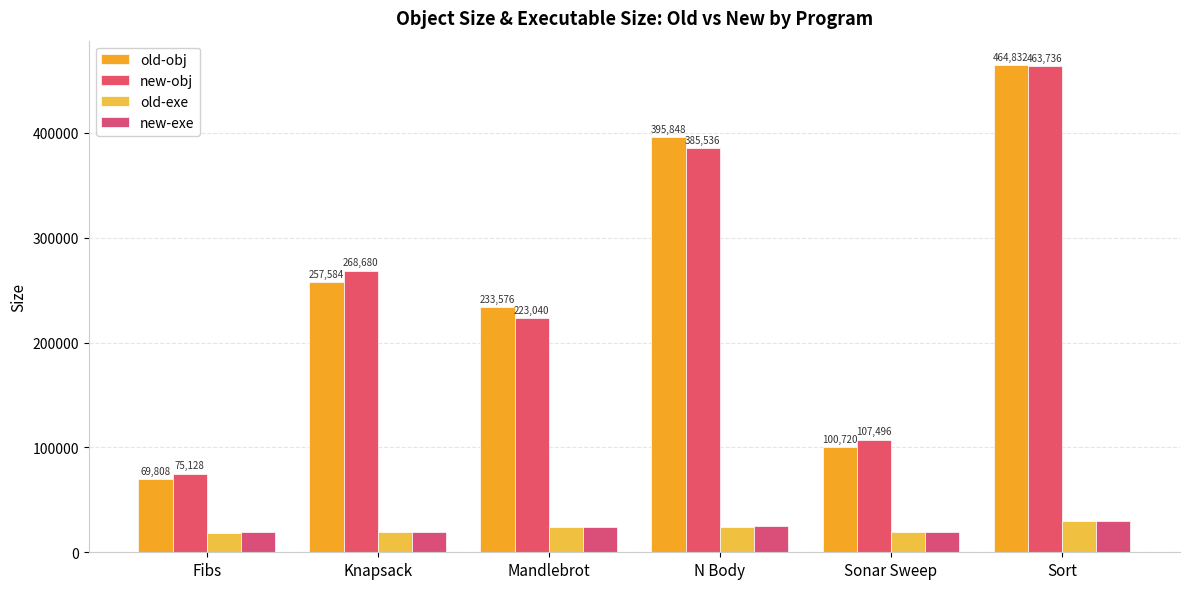

What is the maximum value for new-obj?

463736